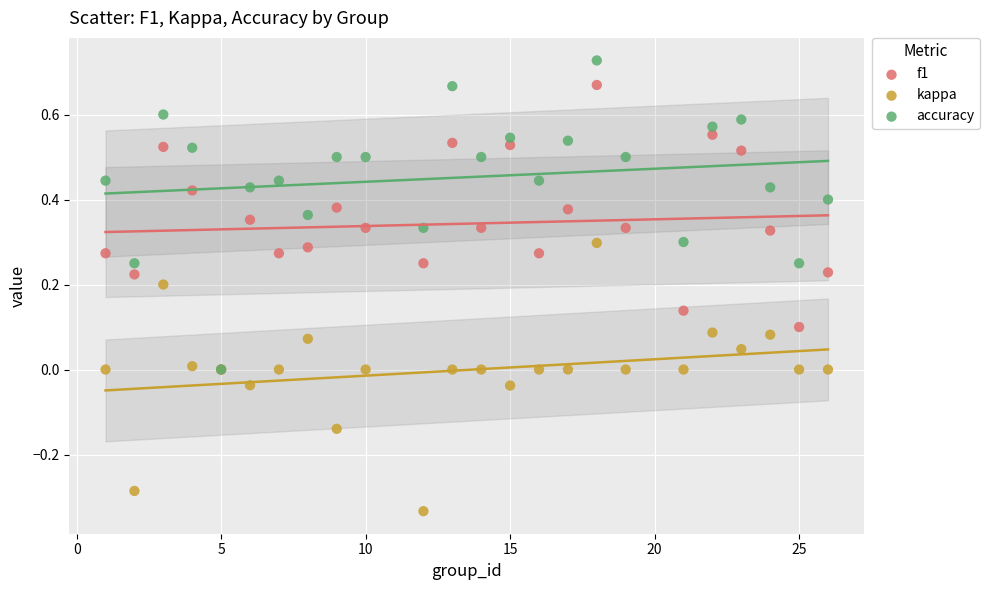

Which series contains the lowest Y value?

kappa